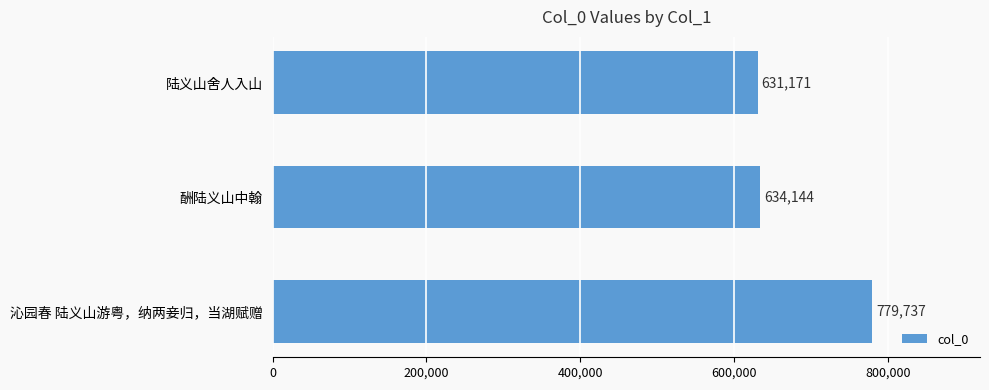

At which label is the value closest to 705454?

酬陆义山中翰